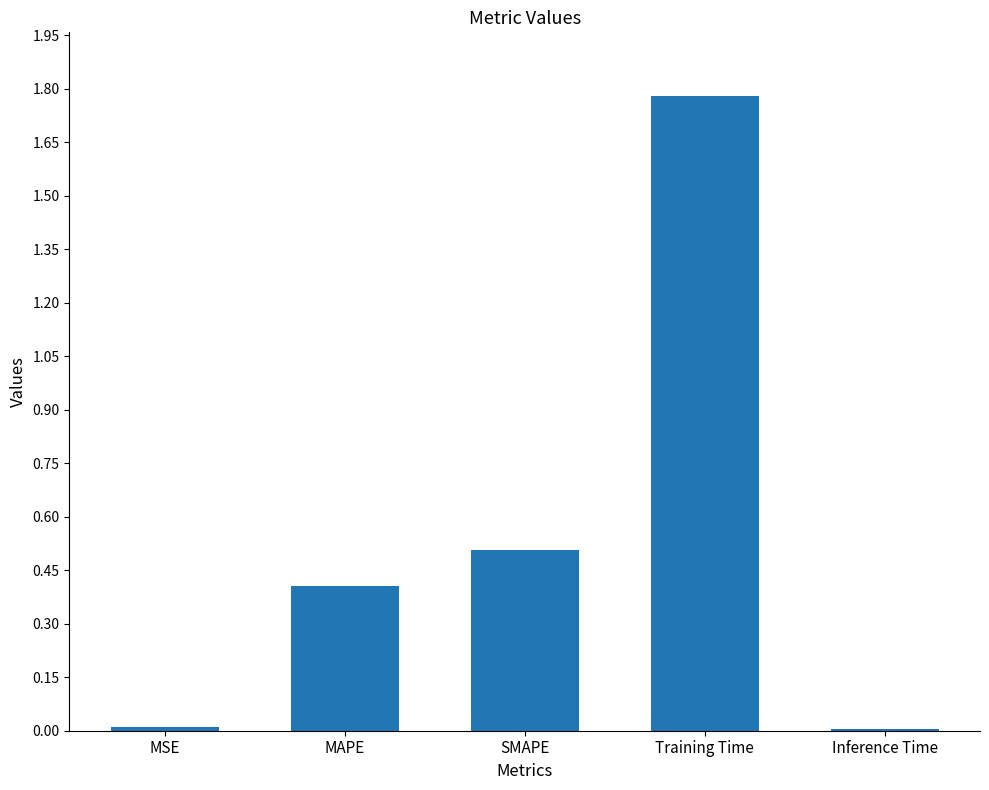

What is the difference between the maximum and second lowest values?

1.8